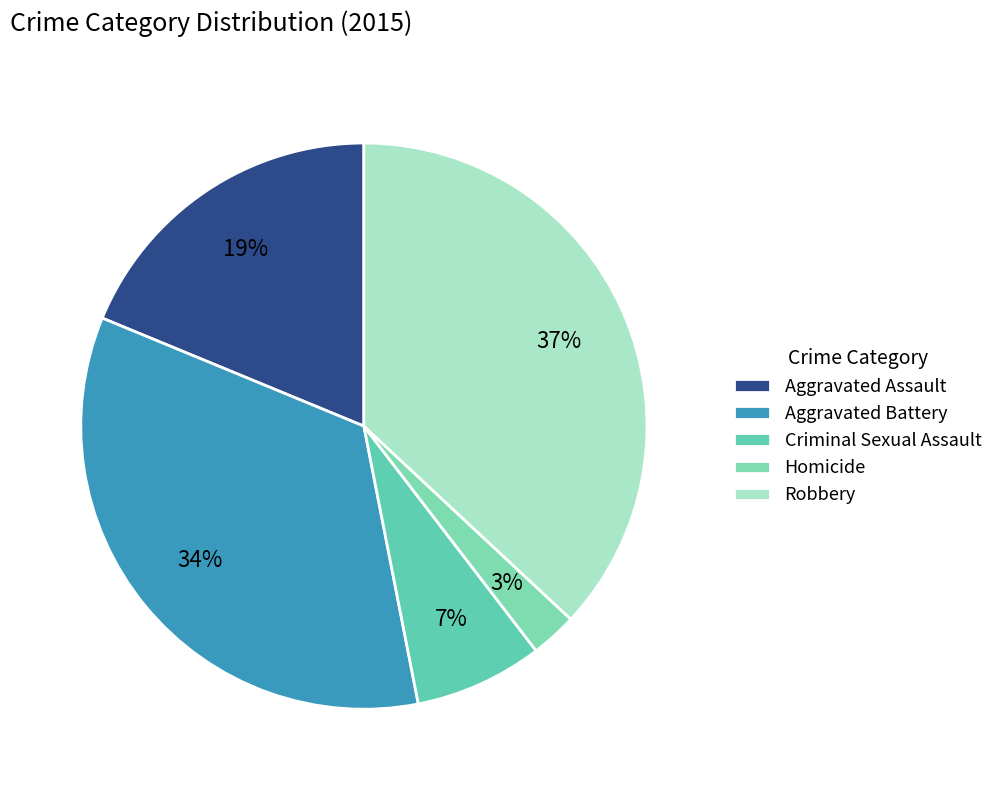

Is it true that Aggravated Battery is 34% of the pie?

True